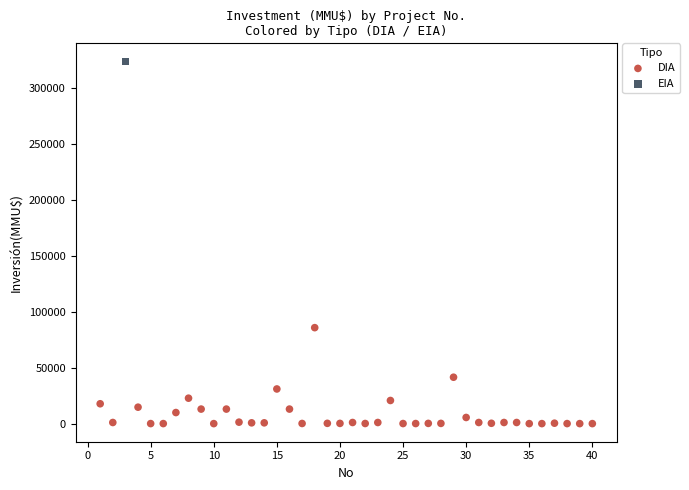

What are all the series names shown in the legend?

DIA, EIA